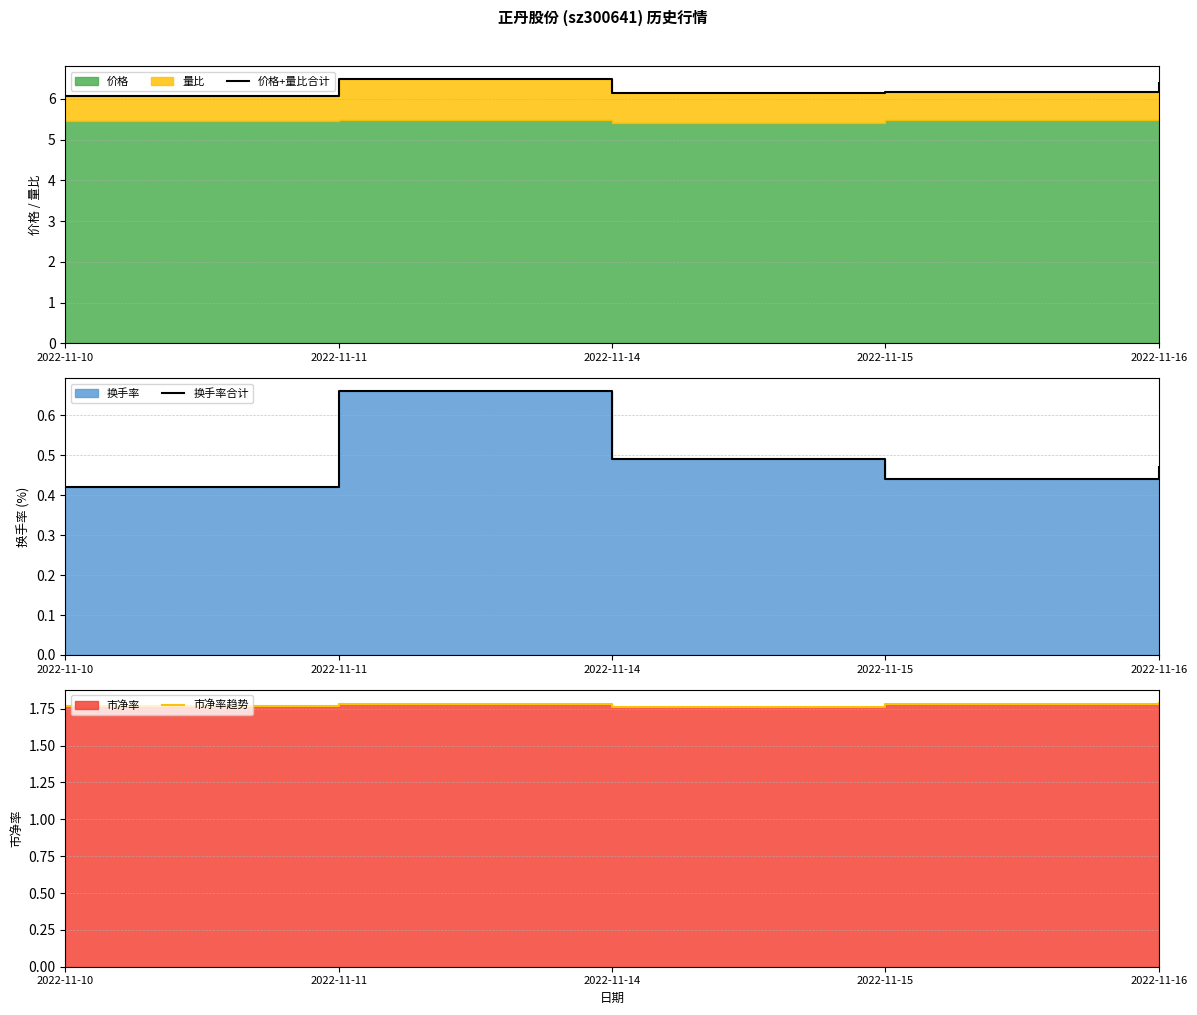

Reading left to right, list all the values displayed in this chart.

价格+量比合计: 2022-11-10=6.1	2022-11-11=6.5	2022-11-14=6.2	2022-11-15=6.2	2022-11-16=6.4
换手率合计: 2022-11-10=0.4	2022-11-11=0.7	2022-11-14=0.5	2022-11-15=0.4	2022-11-16=0.5
市净率趋势: 2022-11-10=1.8	2022-11-11=1.8	2022-11-14=1.8	2022-11-15=1.8	2022-11-16=1.8